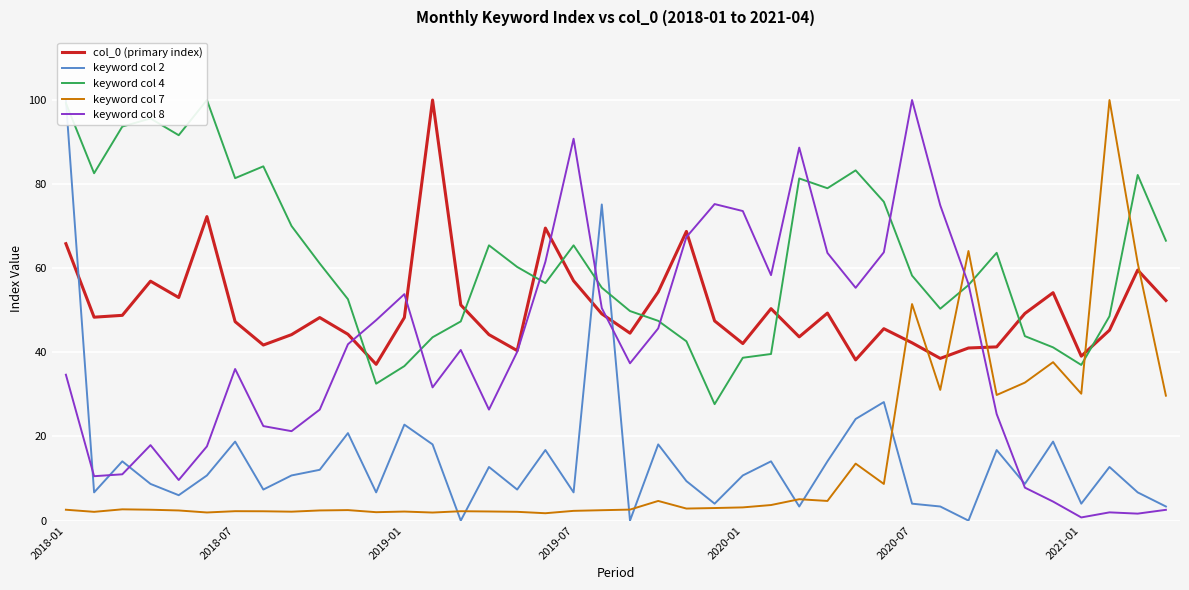

True or false: col_0 (primary index) and keyword col 7 cross at least once.

True